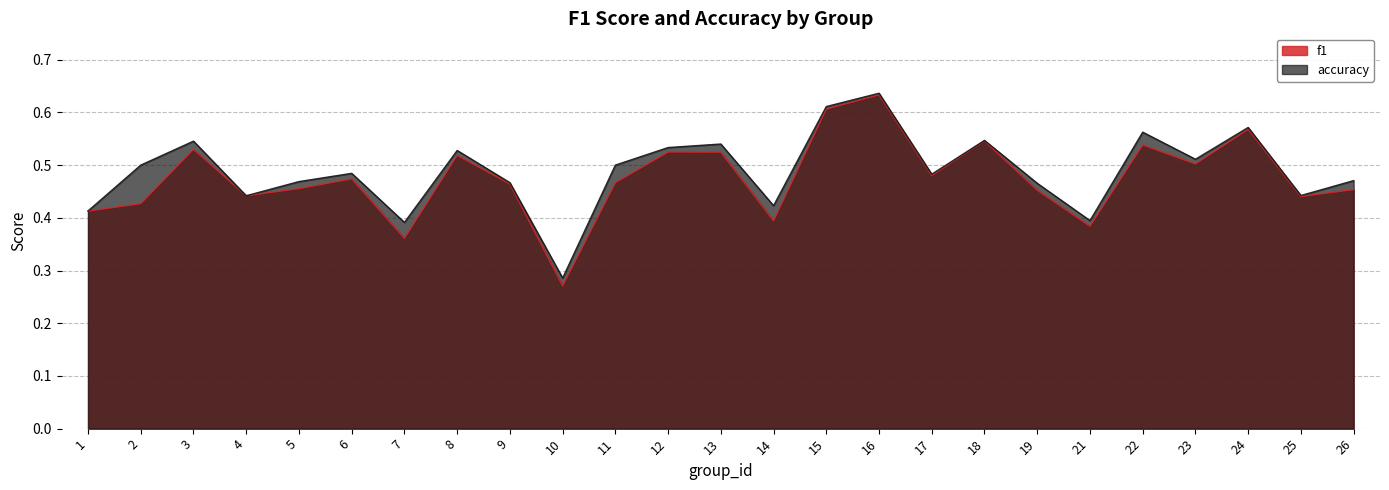

In f1, how many points are higher than both neighbors (excluding endpoints)?

8